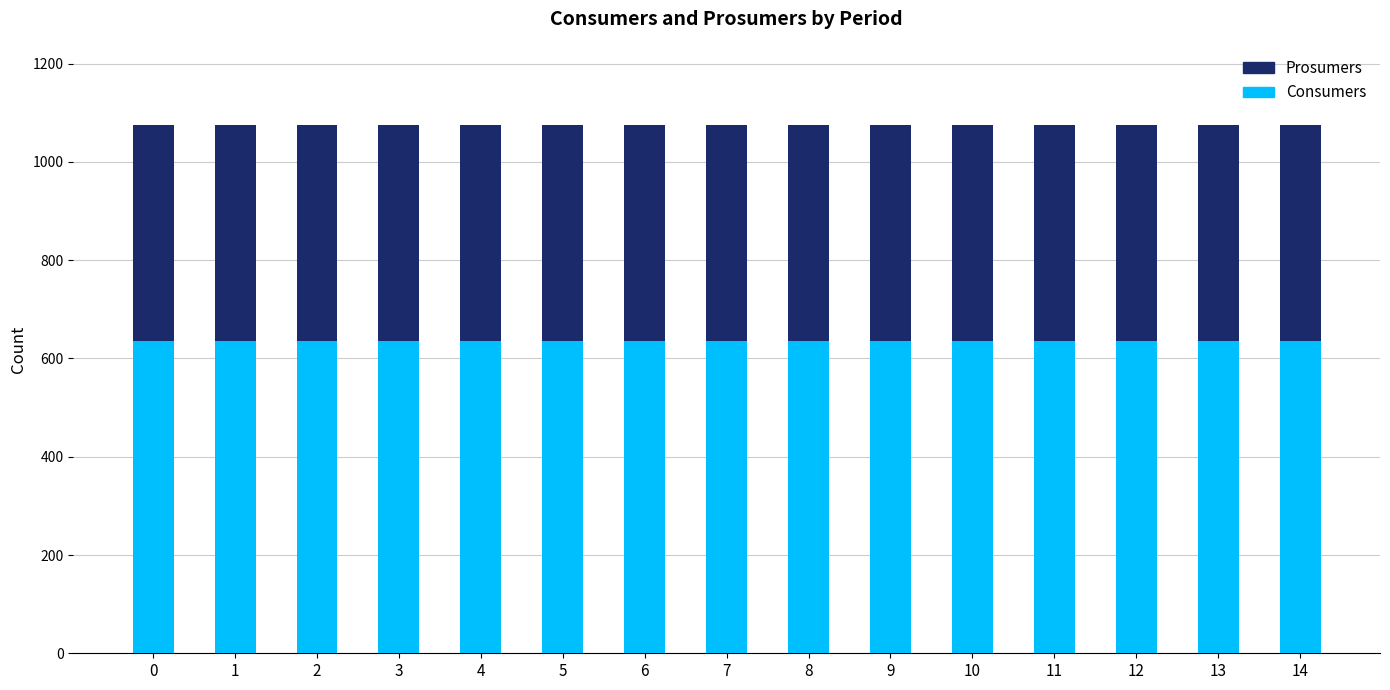

What is the sum of the Consumers values at 0 and 9?

1270